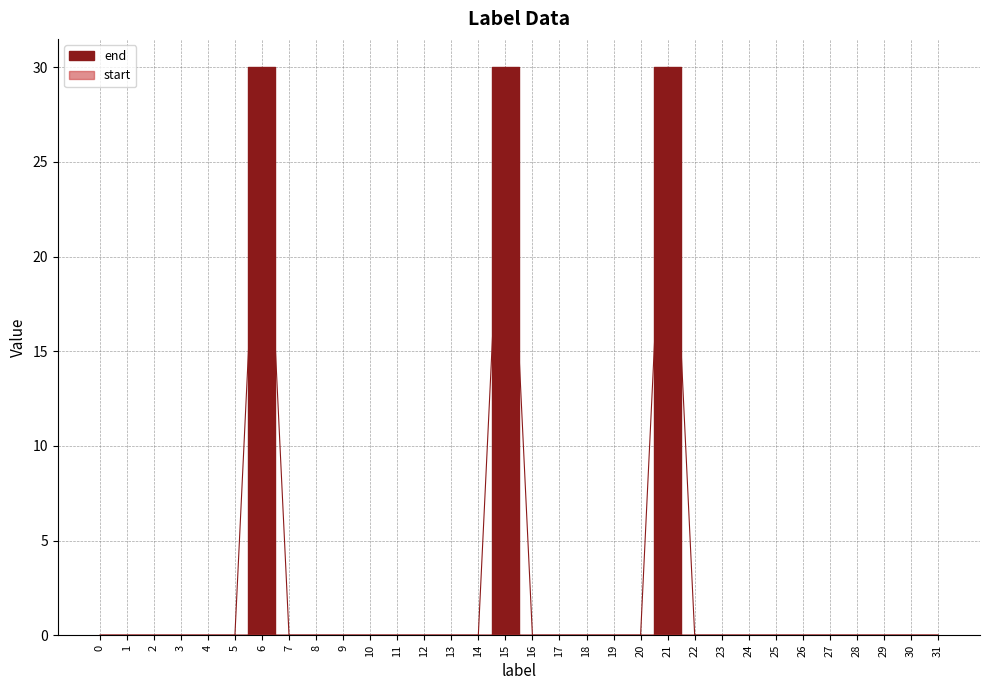

True or false: the data shows 21 at 12.

False